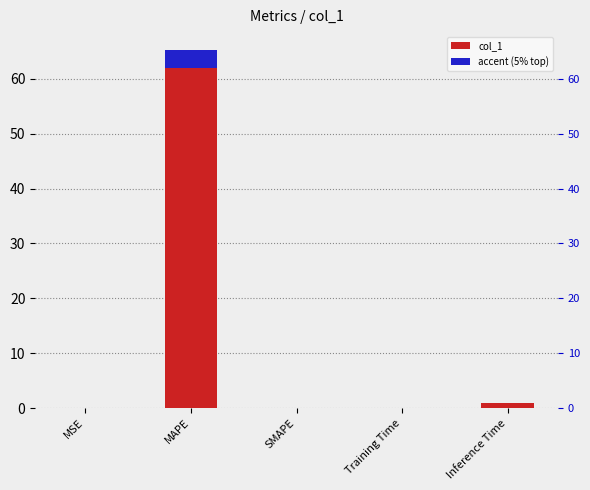

At which label is the value closest to 32?

Inference Time